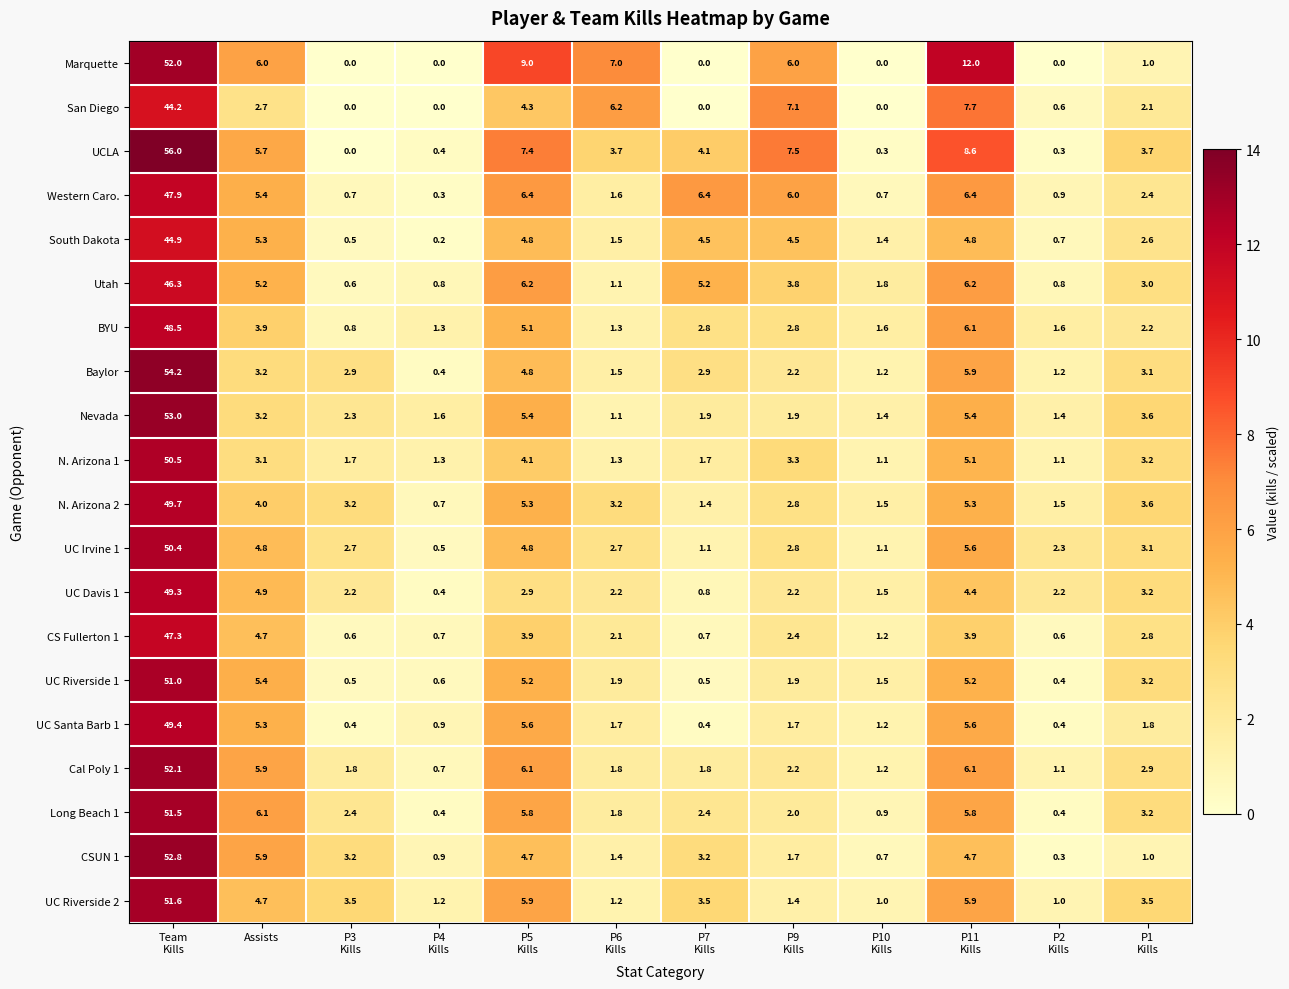

Which series has the largest range (max minus min)?

UCLA